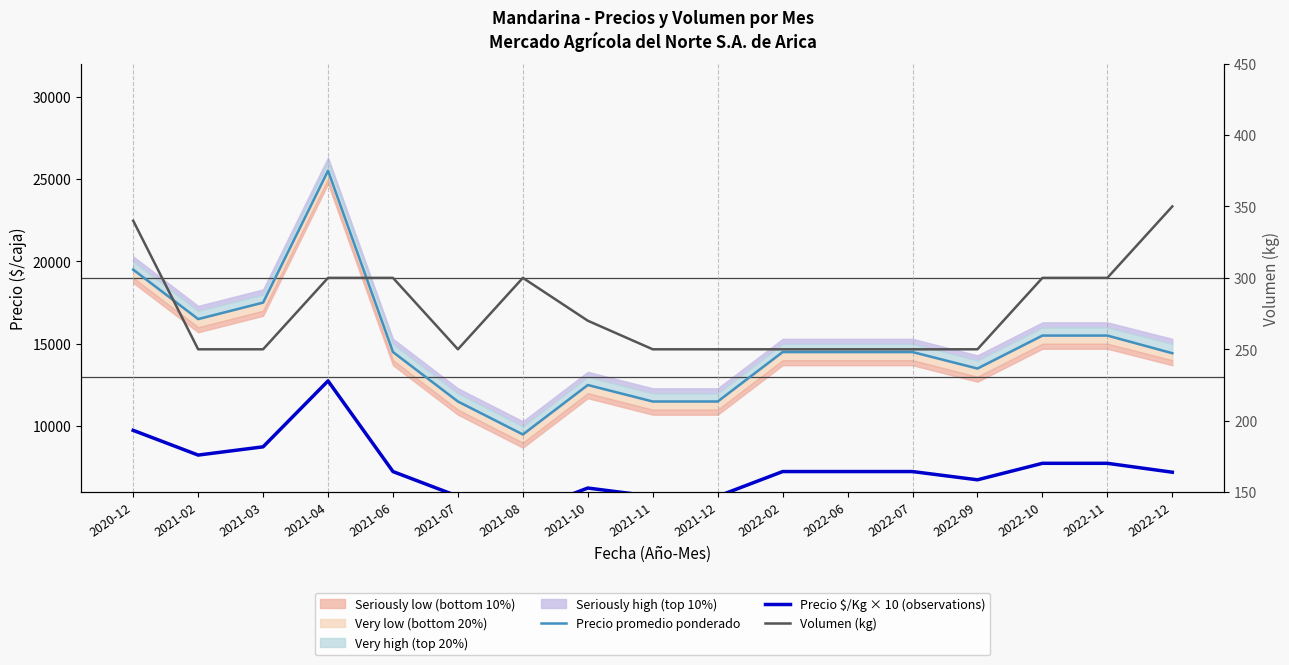

What is the difference between the Precio $/Kg × 10 (observations) values at 2021-04 and 2021-12?

7000